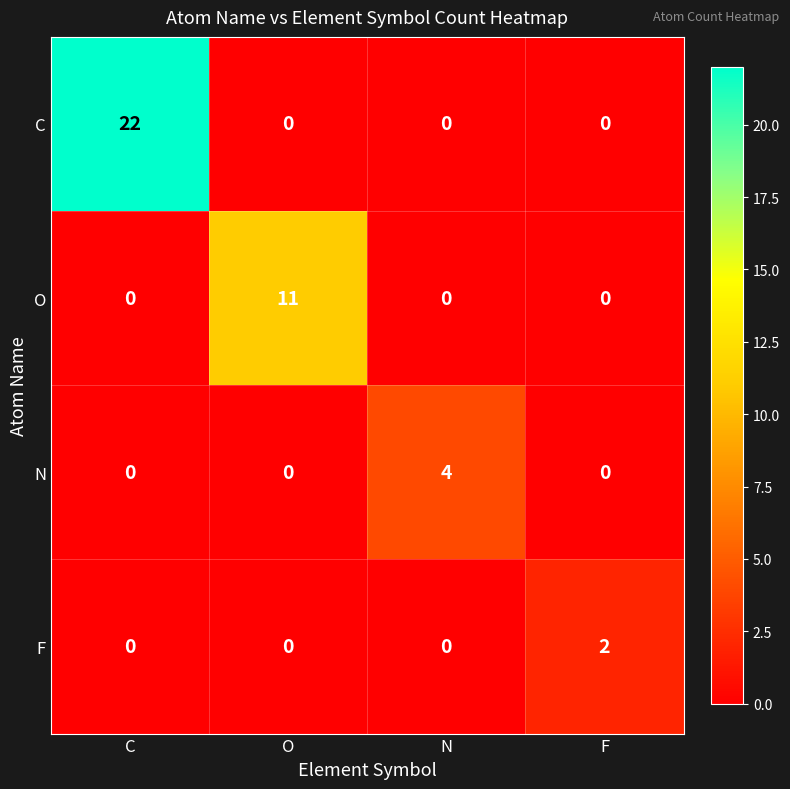

List the series in order of their peak value, lowest first.

F, N, O, C